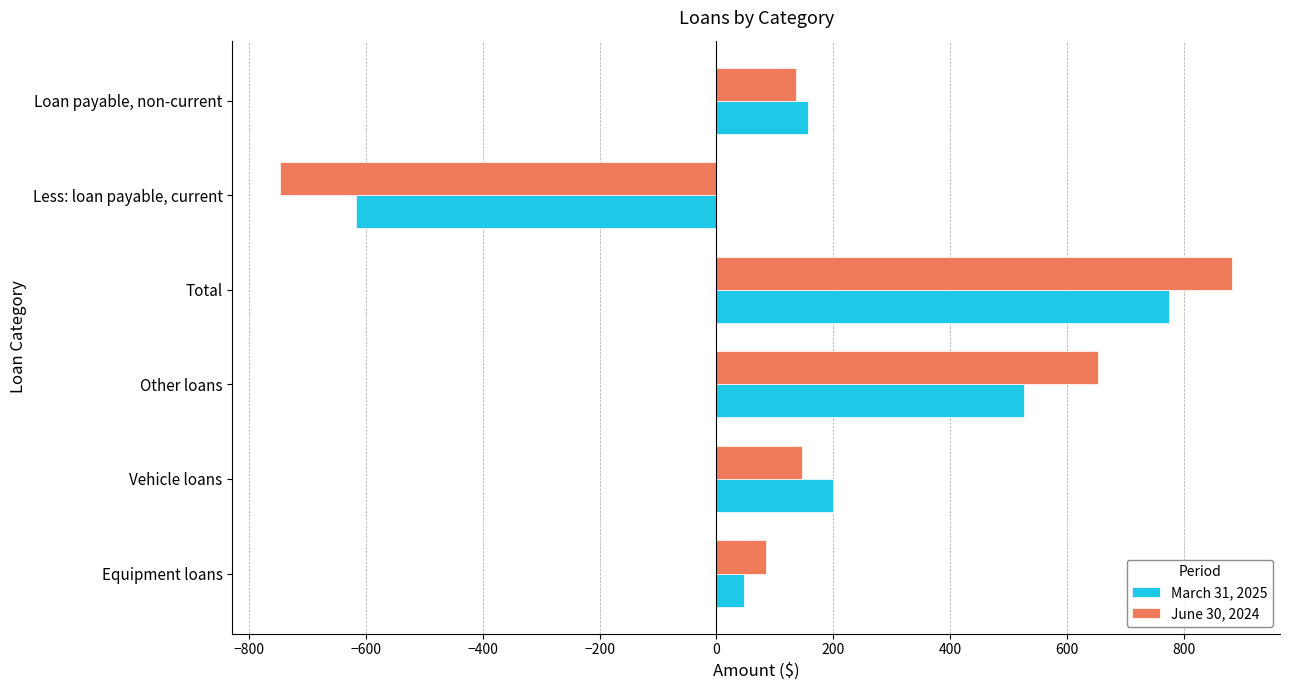

Rank the series at Vehicle loans from highest to lowest value.

March 31, 2025, June 30, 2024